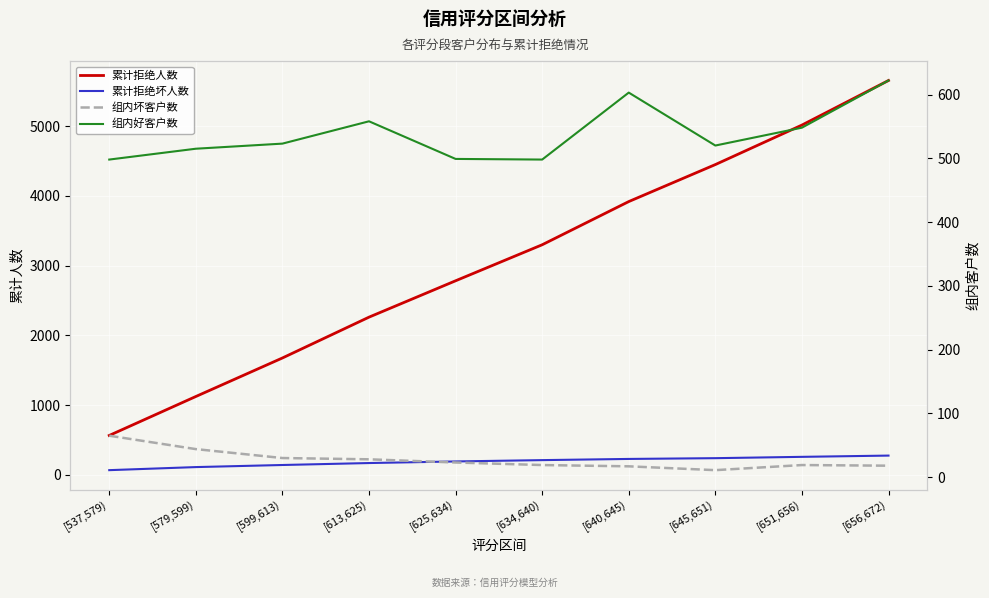

True or false: 累计拒绝坏人数 and 累计拒绝人数 cross at least once.

False